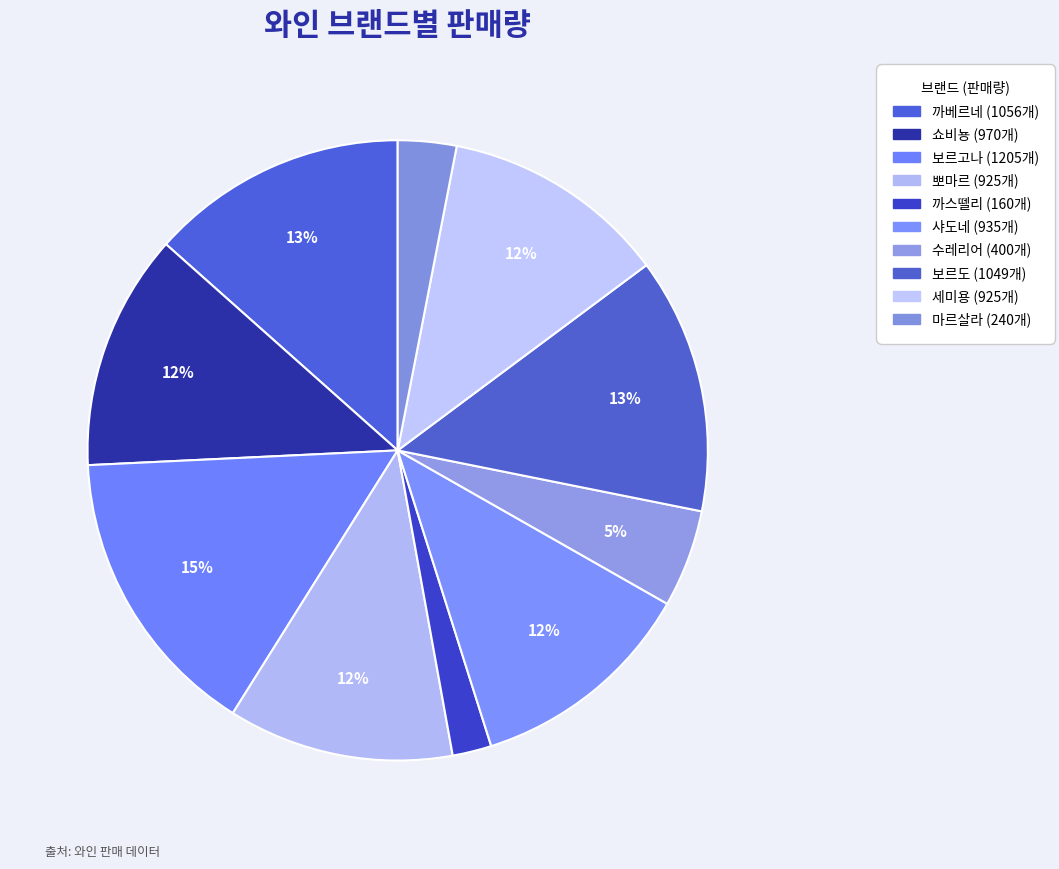

How much of the chart is everything except 샤도네?

88.1%